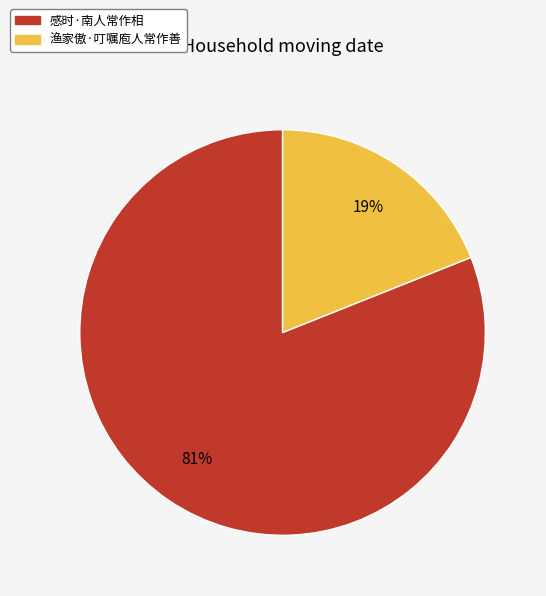

Which category has the smallest portion of the pie?

渔家傲·叮嘱庖人常作善